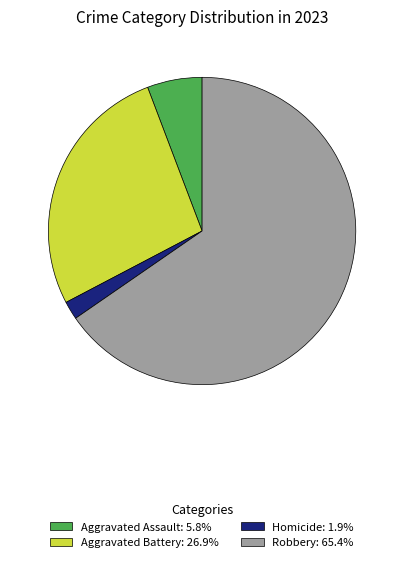

Is there any slice that represents more than half of the pie?

Yes